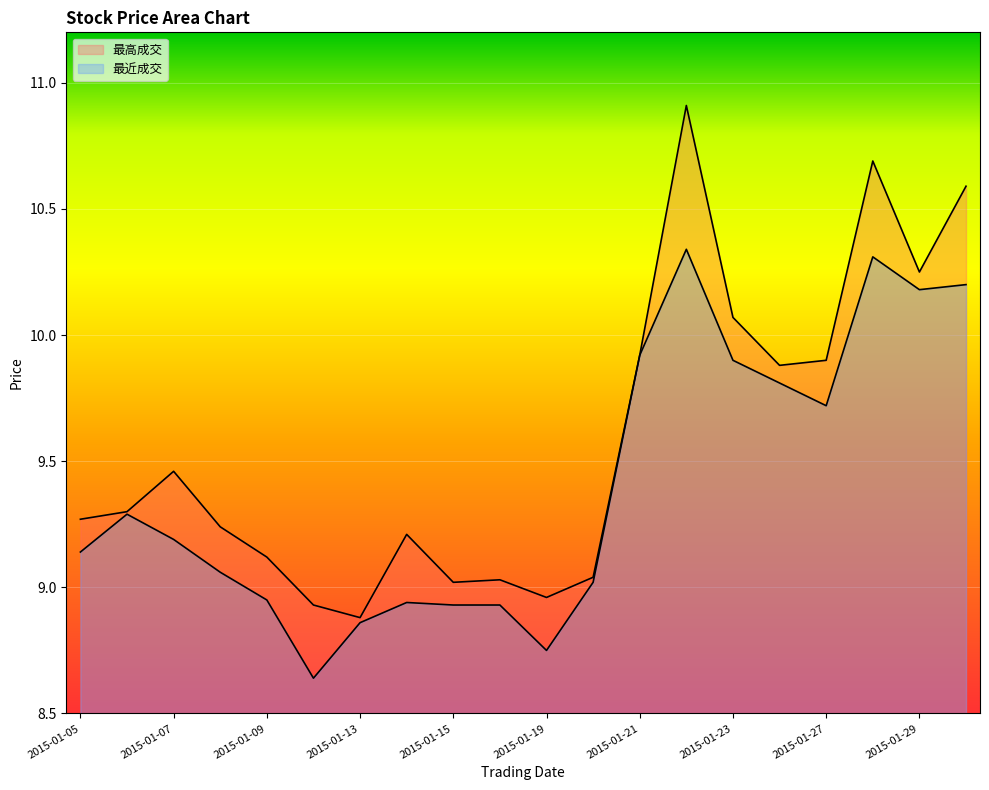

What is the average value of the 最近成交 series?

9.4